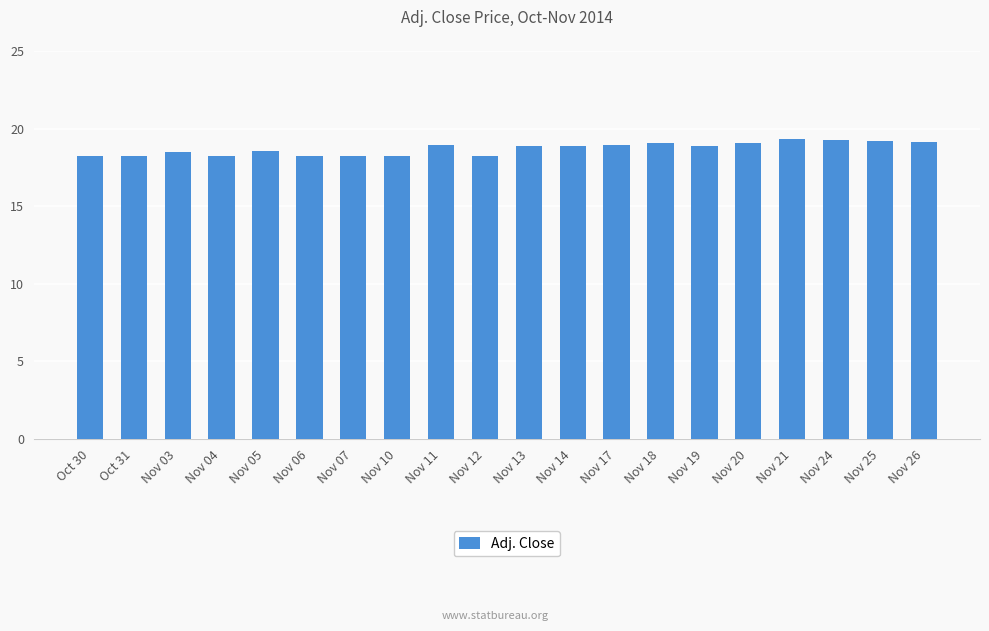

What is the value of the 6th bar from the left?

18.2